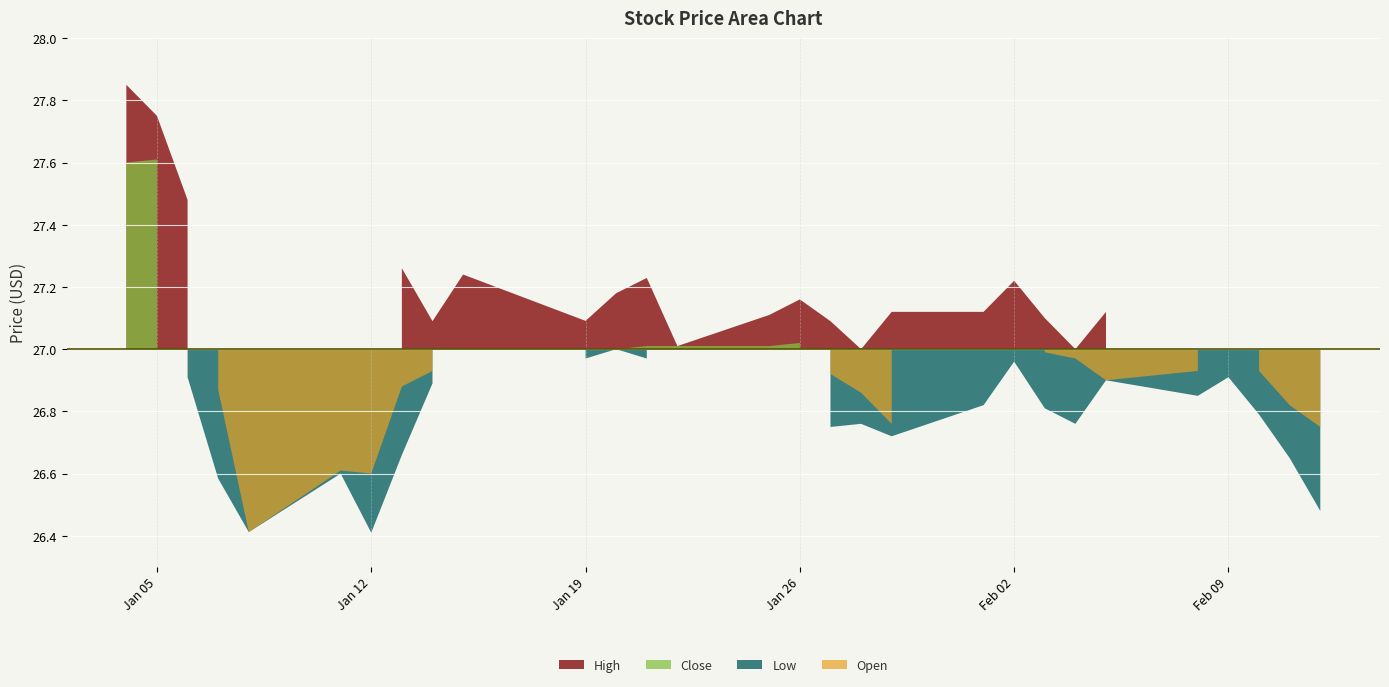

Rank the series at 2021-02-02 from highest to lowest value.

High, Open, Close, Low